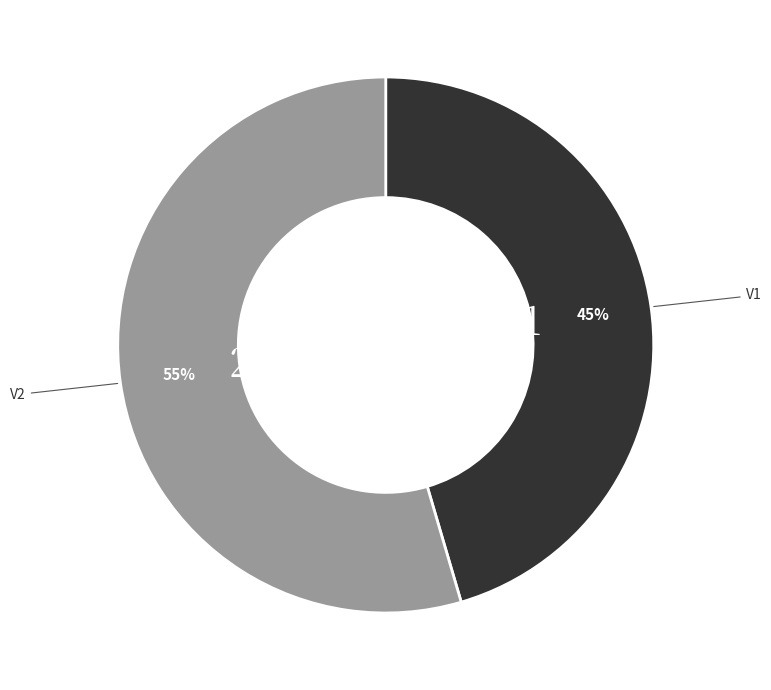

To the nearest percent, what is the average slice percentage?

50%